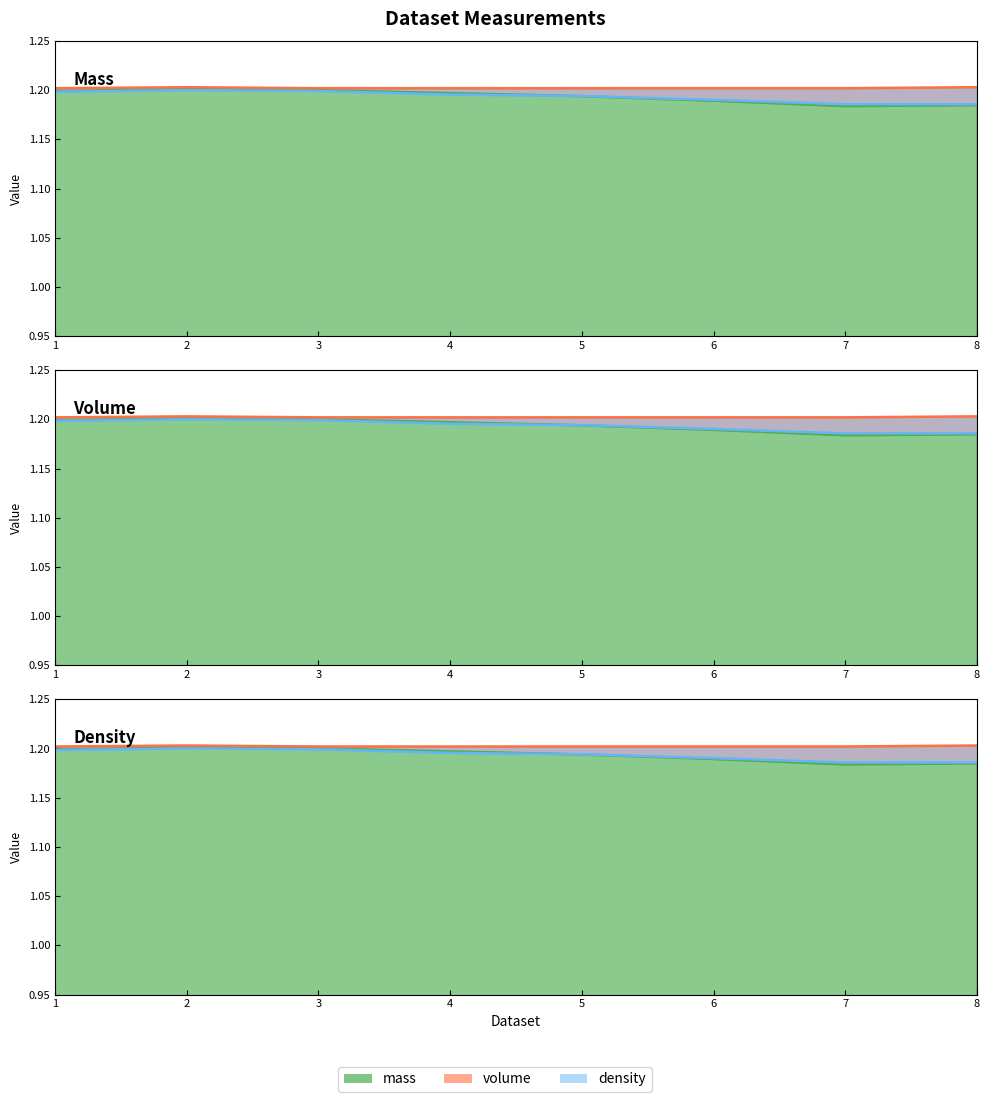

Reading left to right, what are all the values shown in this chart?

mass: 1.2	1.2	1.2	1.2	1.2	1.2	1.2	1.2
volume: 1.2	1.2	1.2	1.2	1.2	1.2	1.2	1.2
density: 1.2	1.2	1.2	1.2	1.2	1.2	1.2	1.2